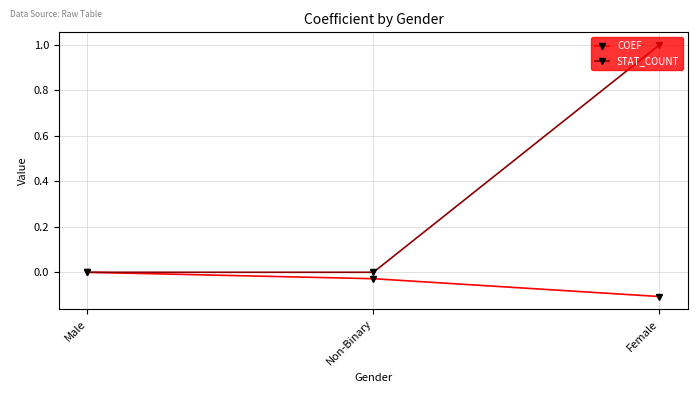

Does the chart have visible grid lines?

Yes